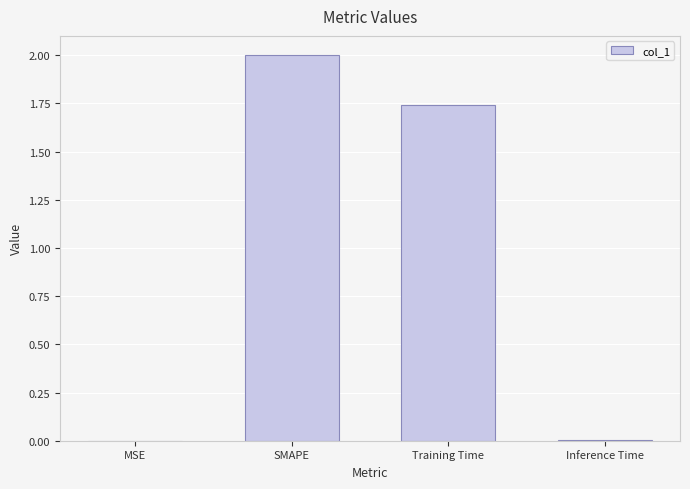

Where is the data nearest to the value 1?

Training Time